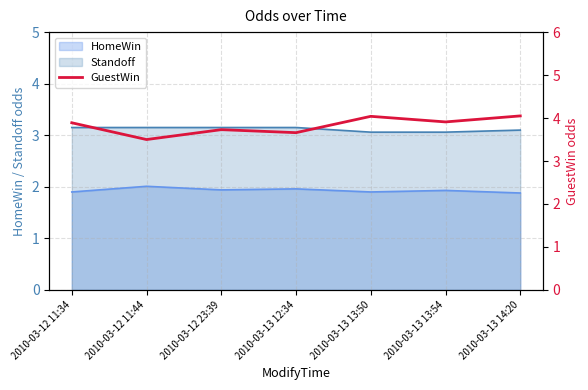

At which category does the data reach its first local peak?

2010-03-12 23:39